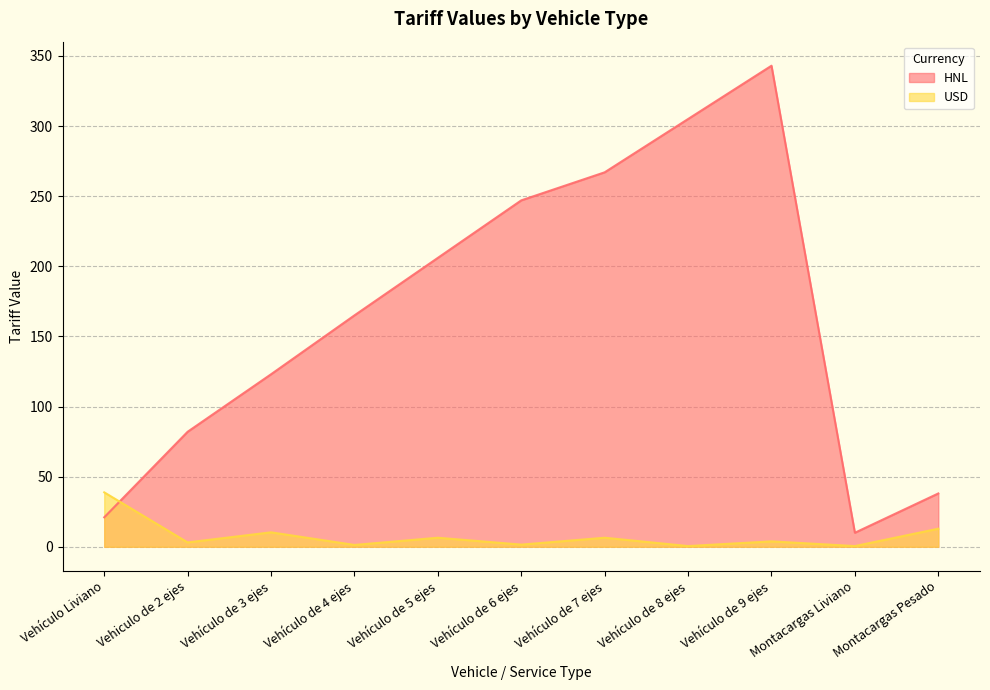

What is the difference between the highest and lowest values at Montacargas Liviano?

9.5